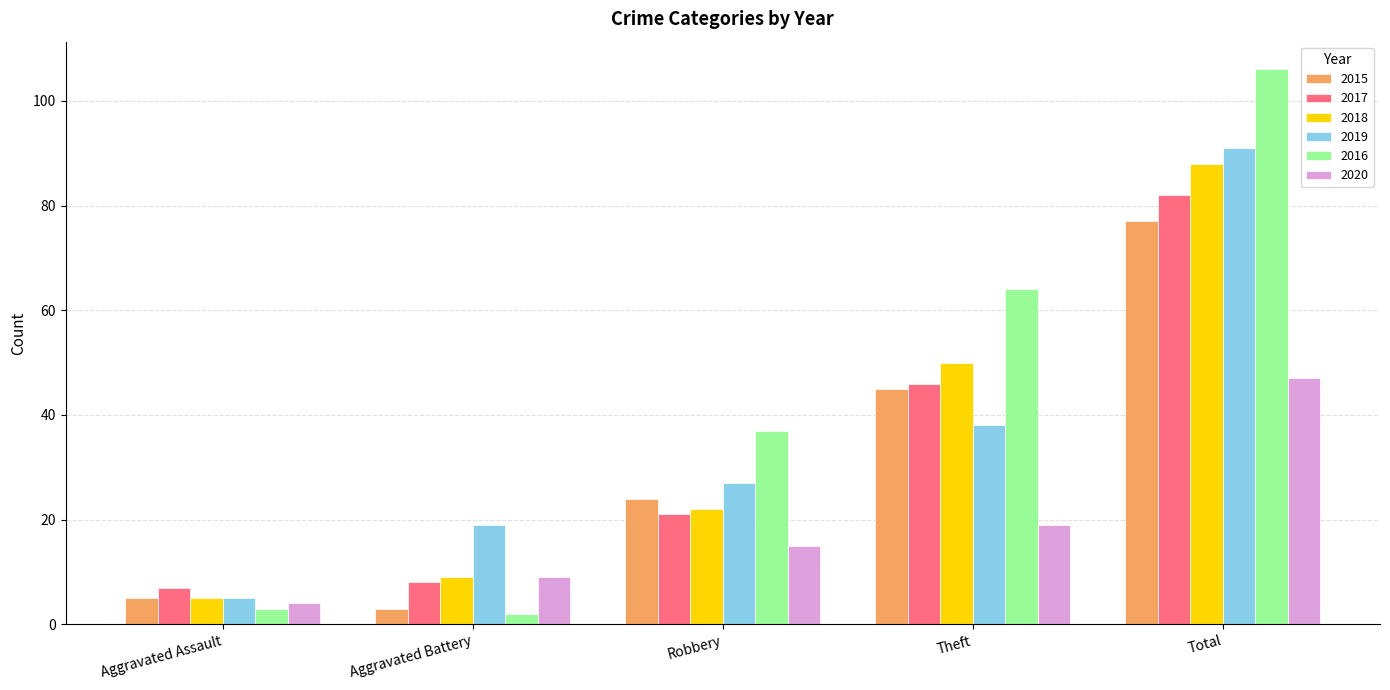

What is the difference between the maximum and minimum values in the 2016 series?

104